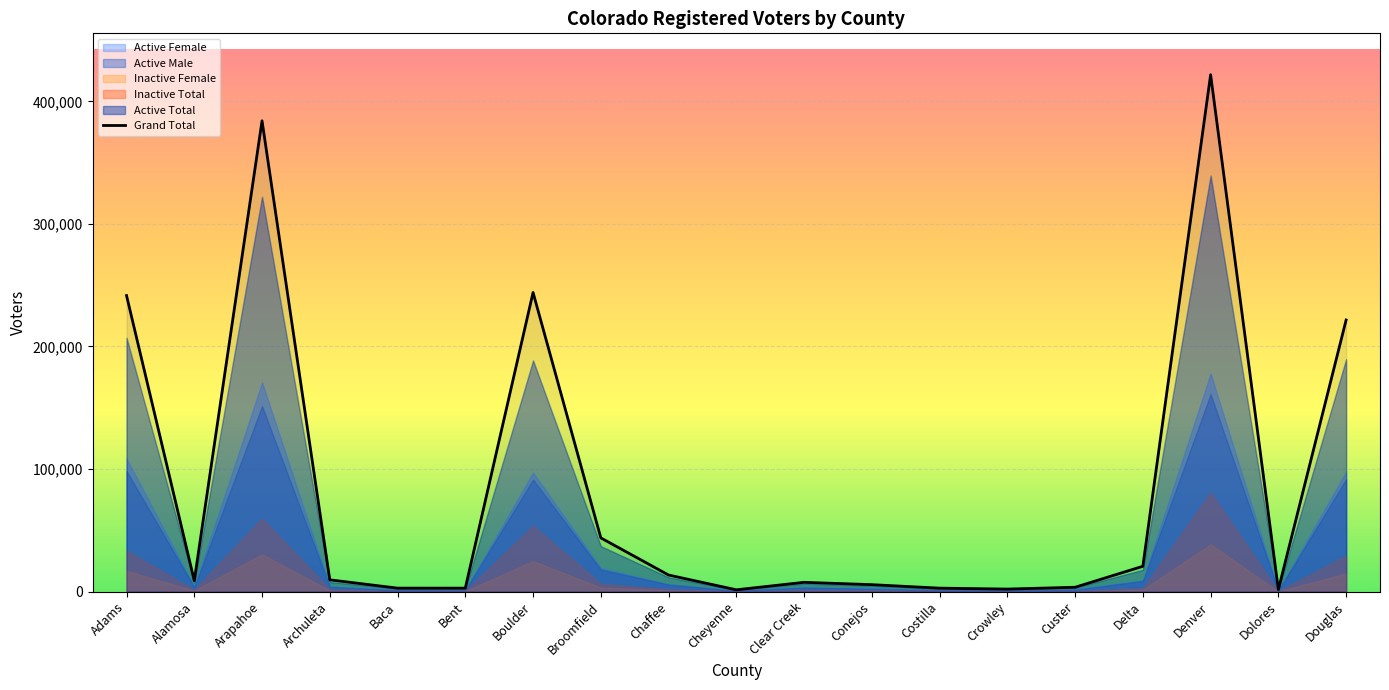

What is the label of the 13th point from the right?

Boulder